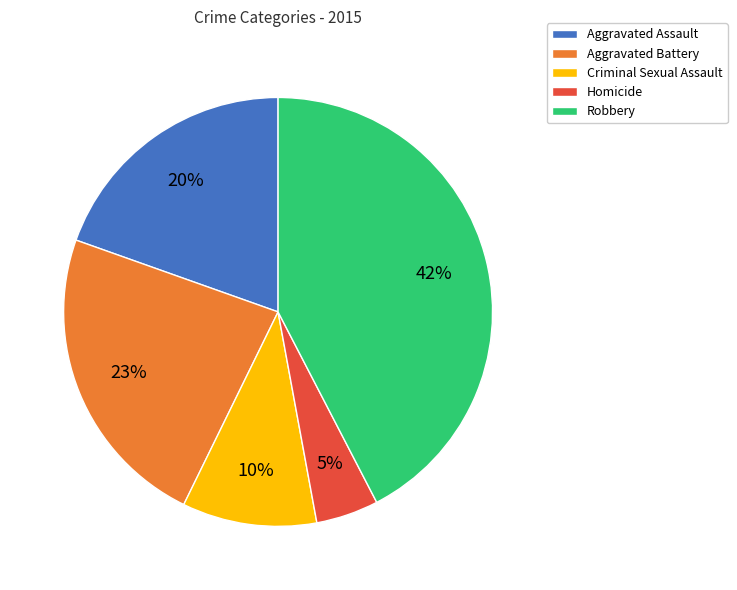

Which has a higher value, Homicide or Criminal Sexual Assault?

Criminal Sexual Assault